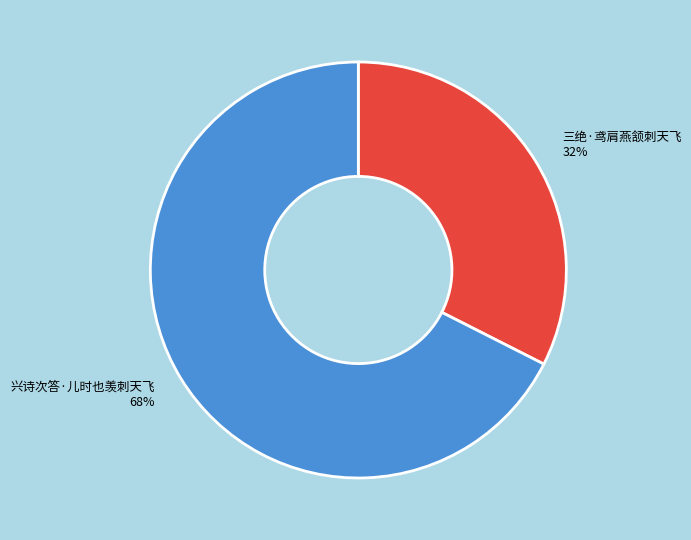

To the nearest percent, what is the combined percentage of 三绝·鸢肩燕颔刺天飞 and 兴诗次答·儿时也羡刺天飞?

100%